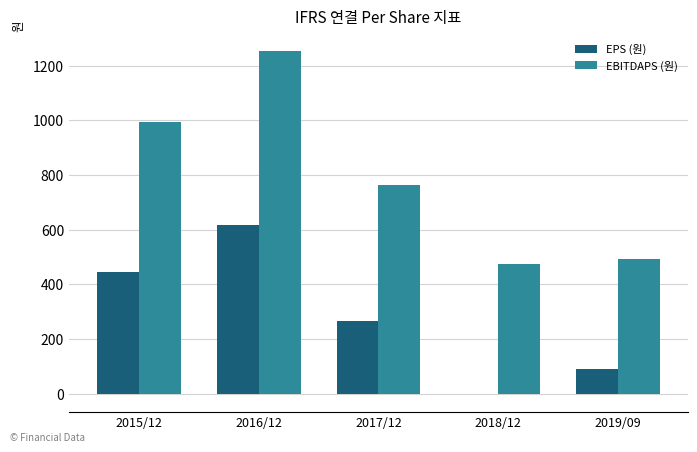

The value of EBITDAPS (원) at 2016/12 is 1255. True or false?

True